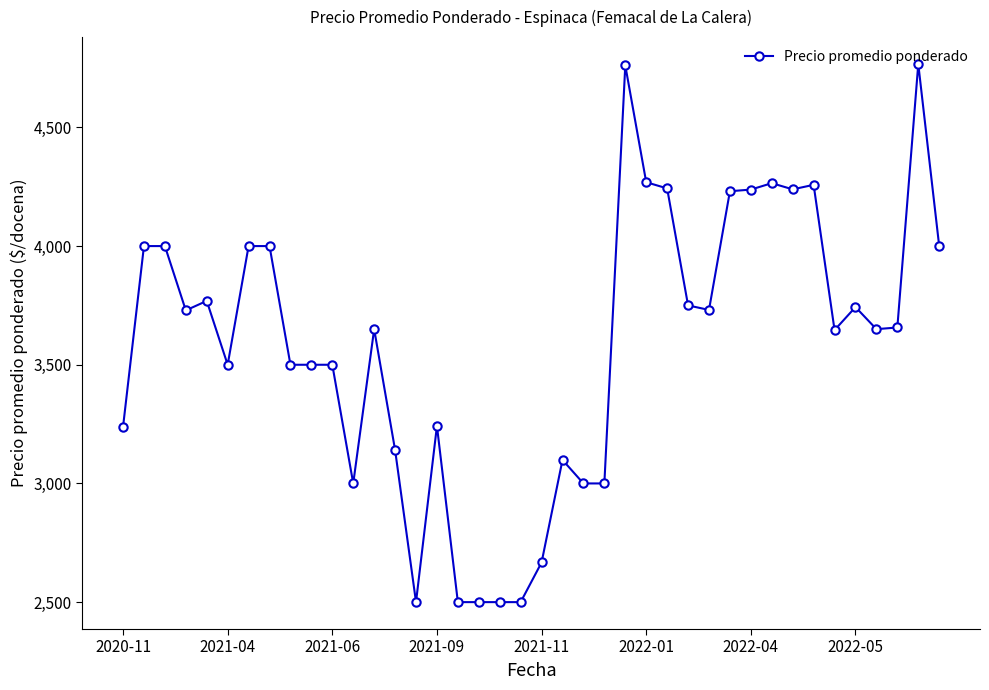

What is the average value?

3587